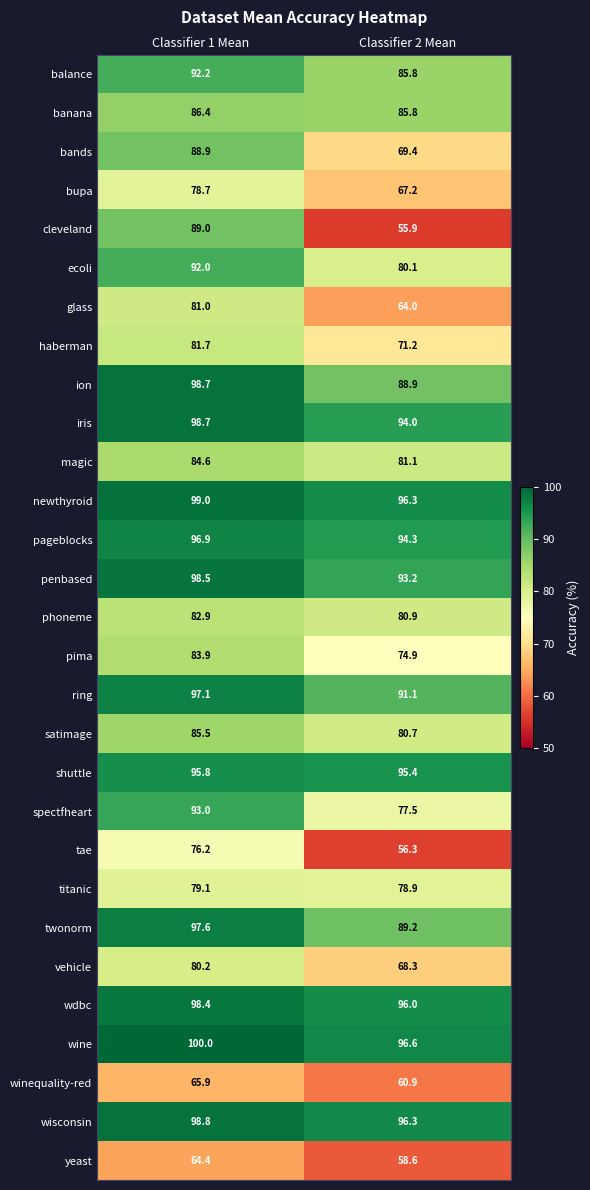

What value does the haberman series have at Classifier 2 Mean?

71.2